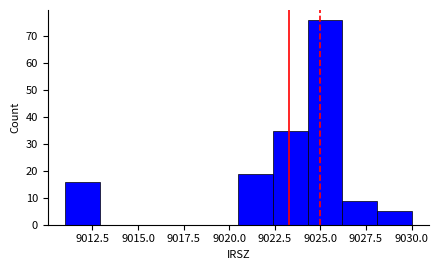

Read against the x-axis, roughly where is the centre of the tallest bar?

9025.5